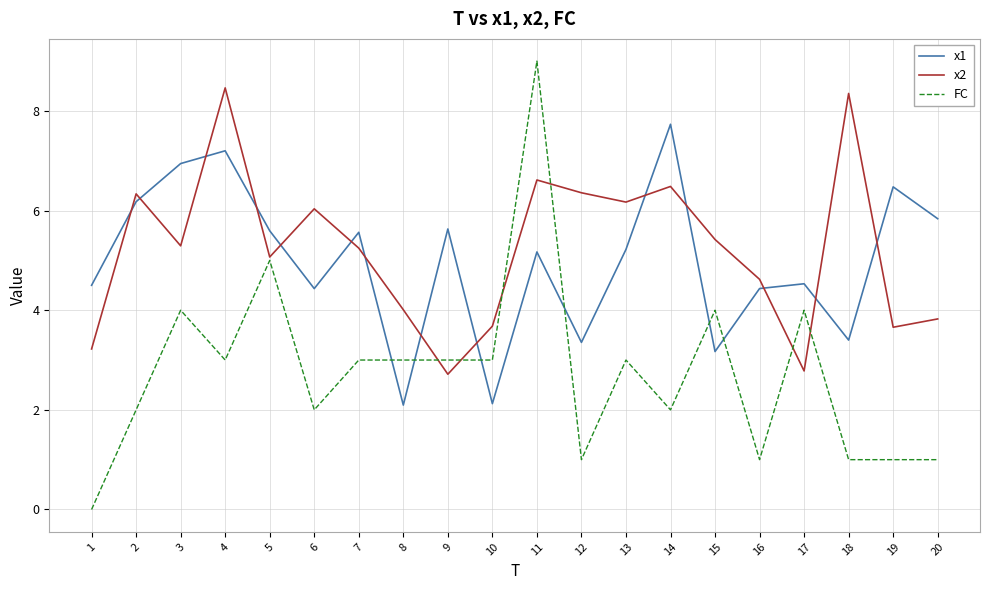

Is it true that x1 equals 5.6 at 5?

True